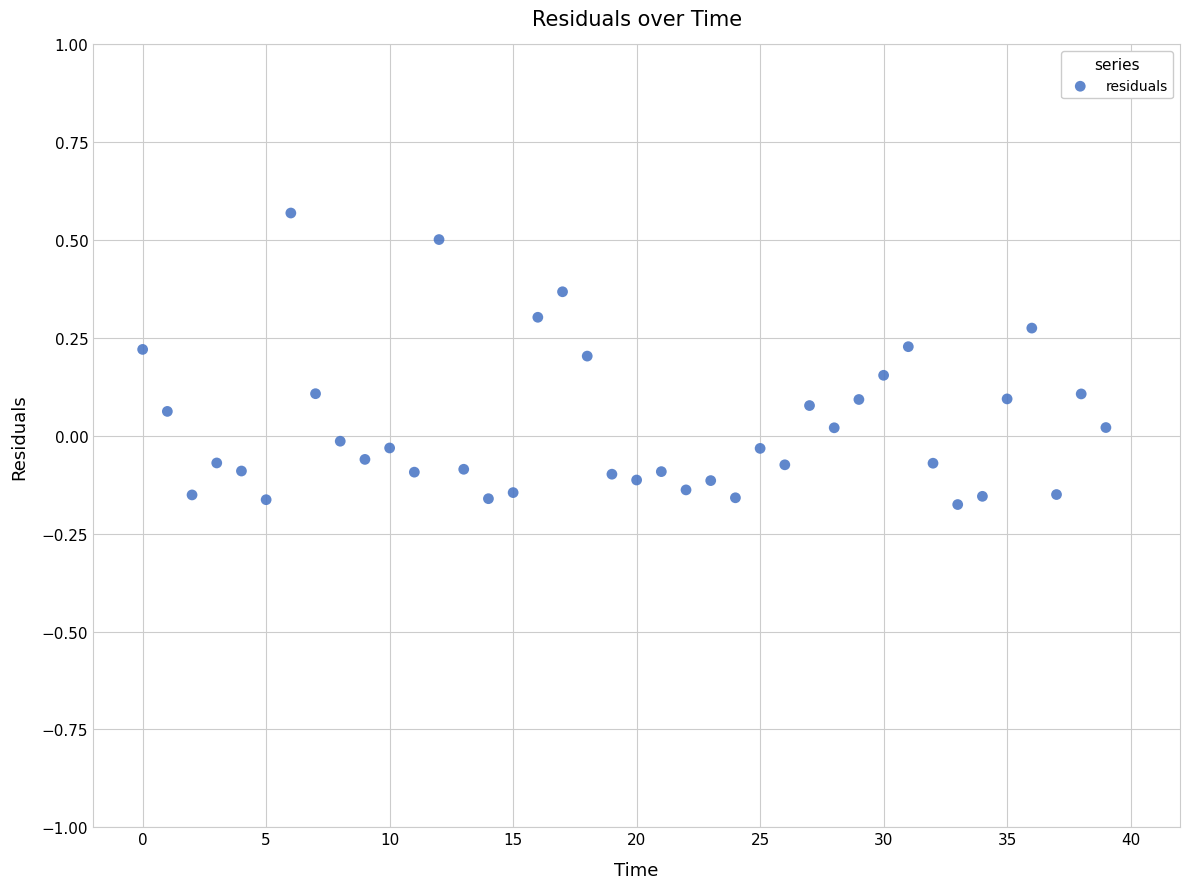

What is the range of Y values (max minus min)?

0.7